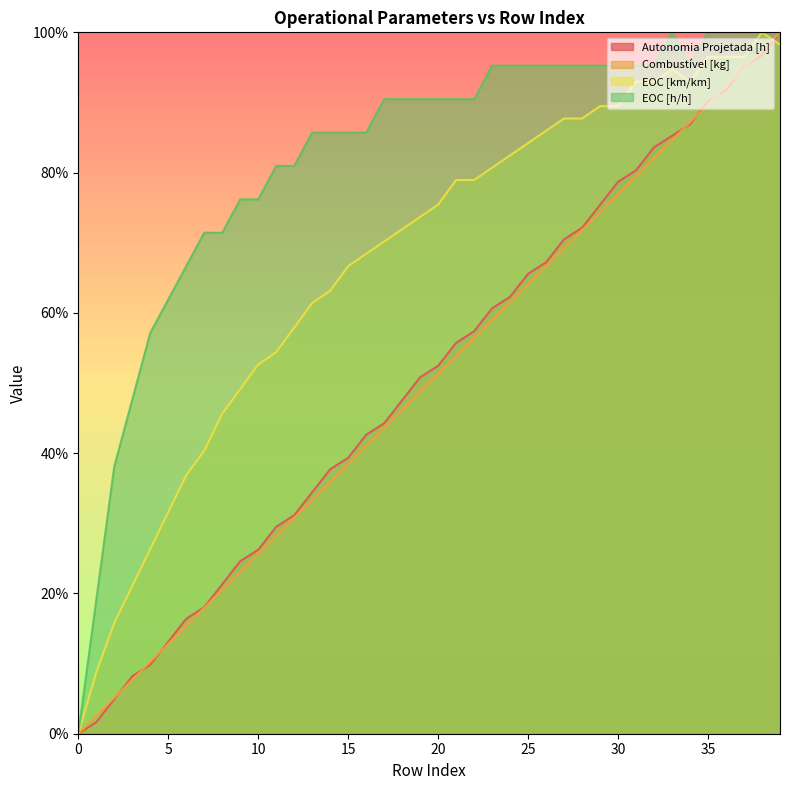

What is the maximum value shown in the chart?

100.0